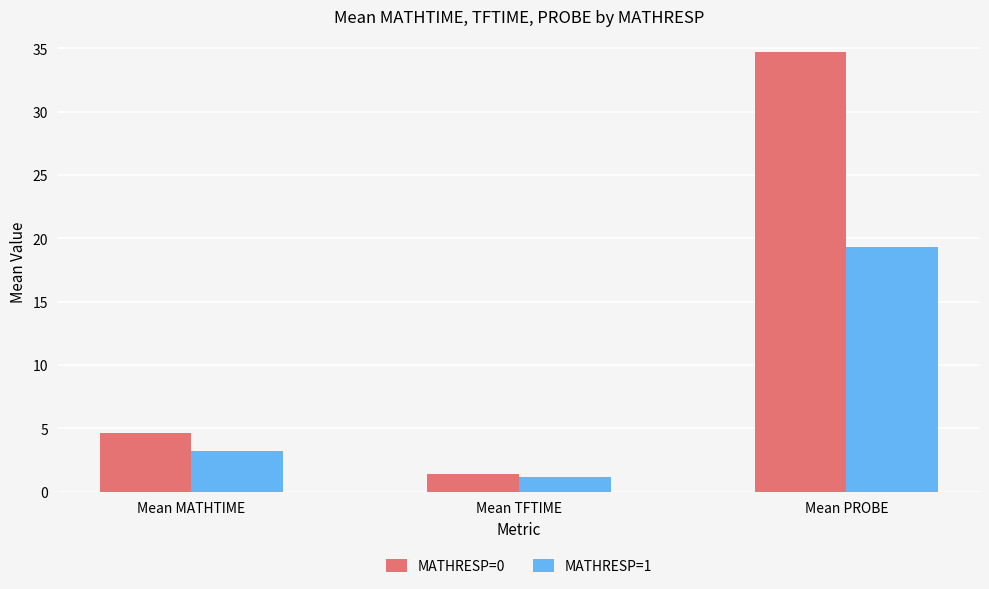

Where does the MATHRESP=1 series first go above 3?

Mean MATHTIME